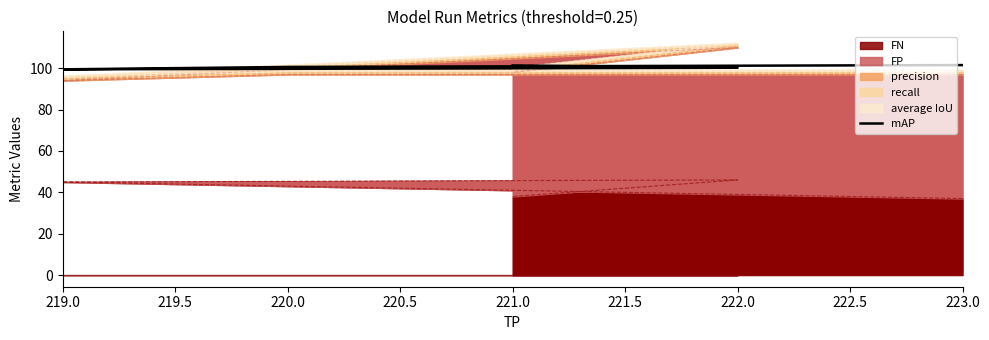

What is the label of the 3rd point from the left?

219.0